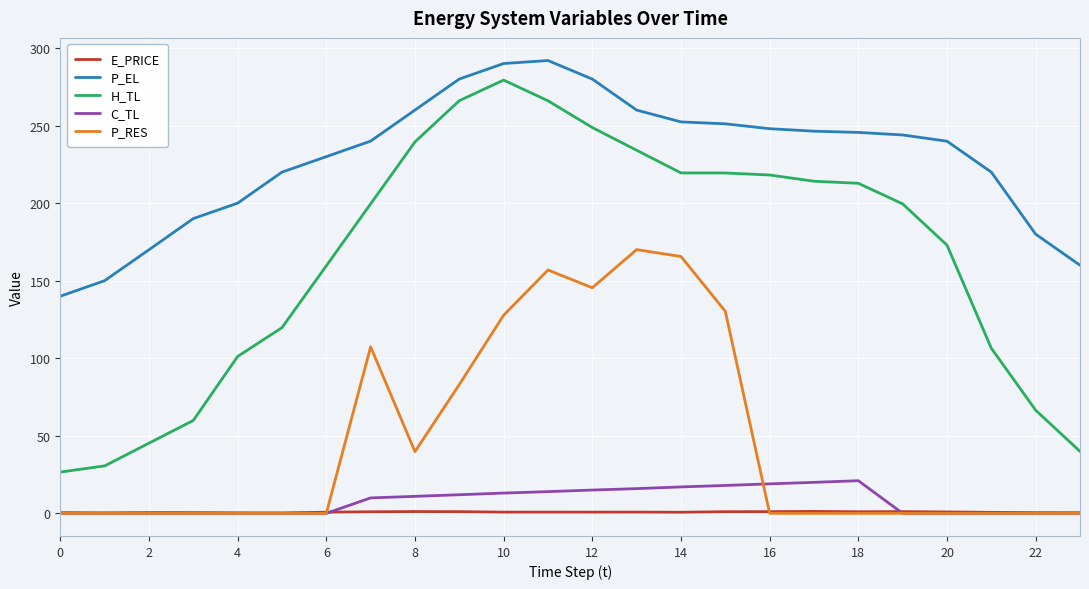

Does the chart display data point markers on the line(s)?

No